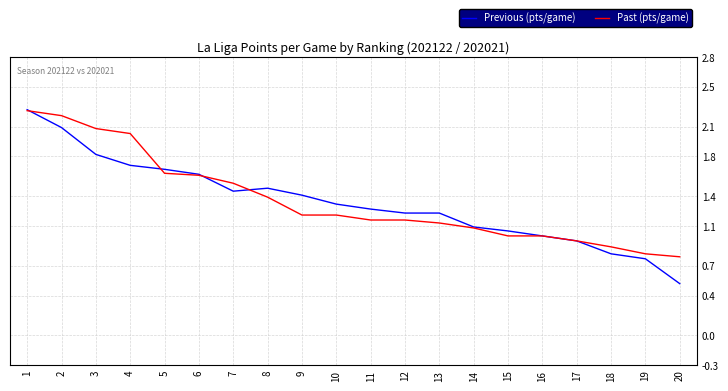

At which label does Previous (pts/game) reach its minimum?

20